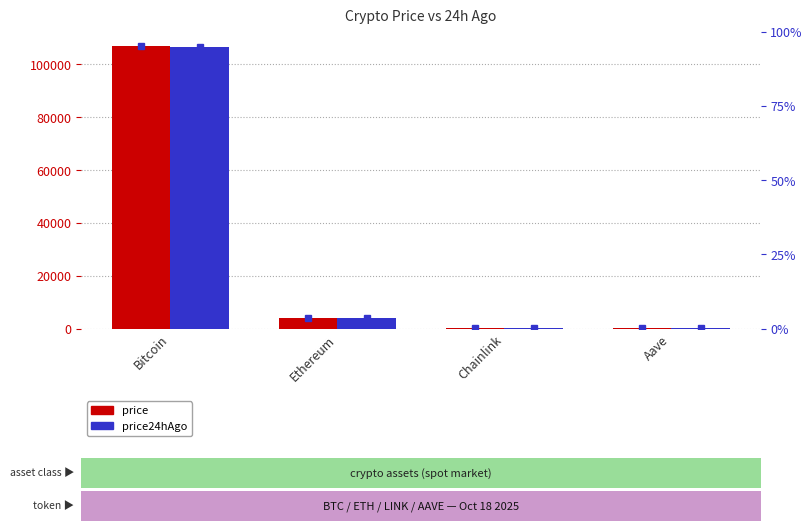

How many series are shown in this chart?

2